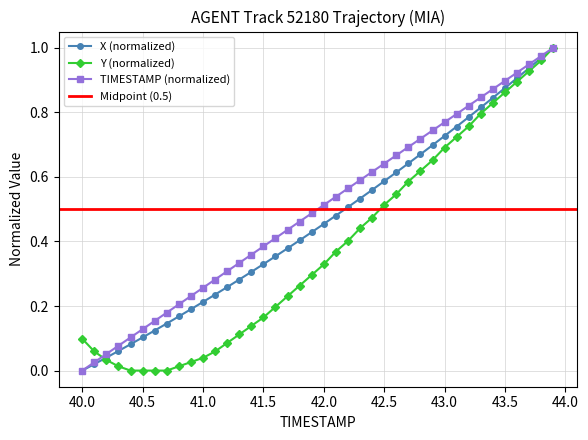

Is the value of Y at 12 greater than the value of X at 28?

No